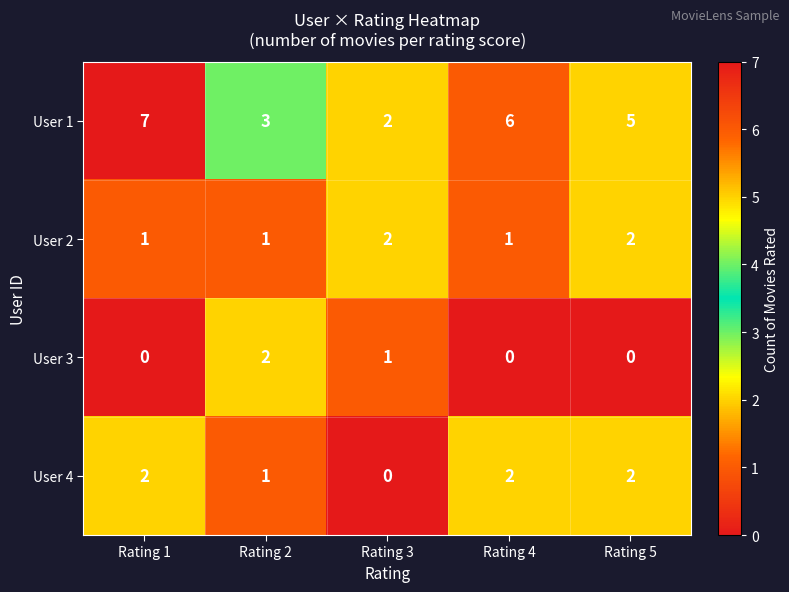

Reading right to left, transcribe all the data shown in this chart.

User 1: 5	6	2	3	7
User 2: 2	1	2	1	1
User 3: 0	0	1	2	0
User 4: 2	2	0	1	2